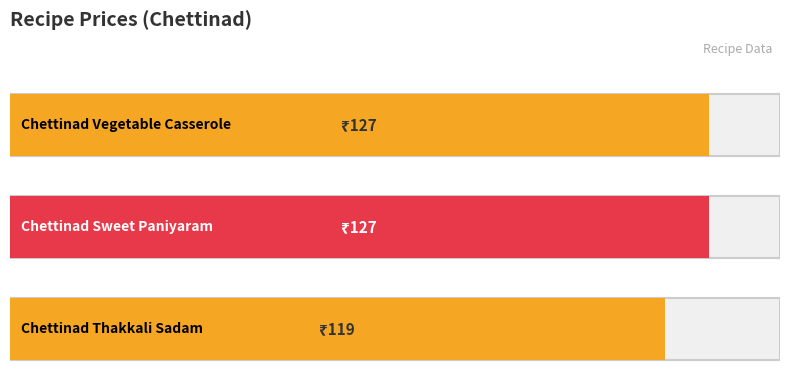

Does the chart contain any negative values?

No